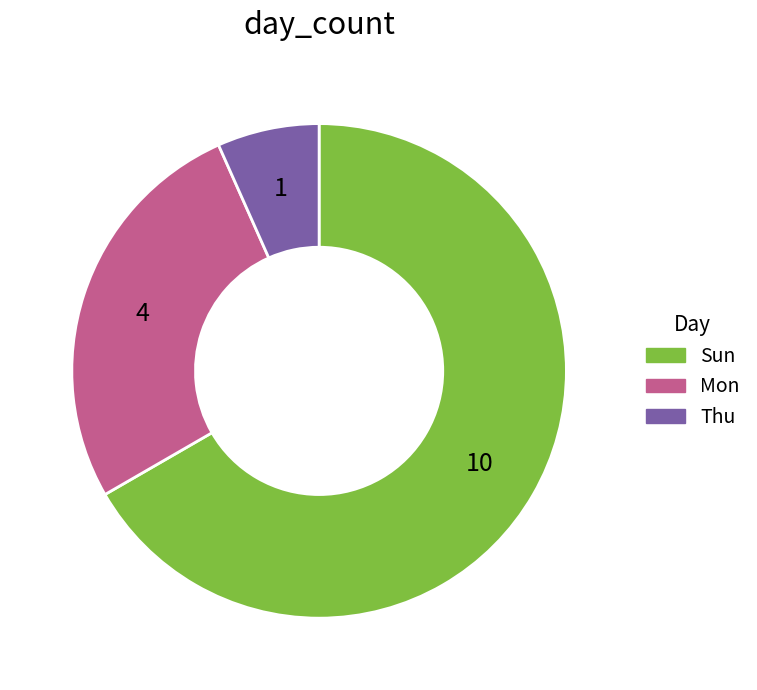

Is it true that Mon is 27% of the pie?

True